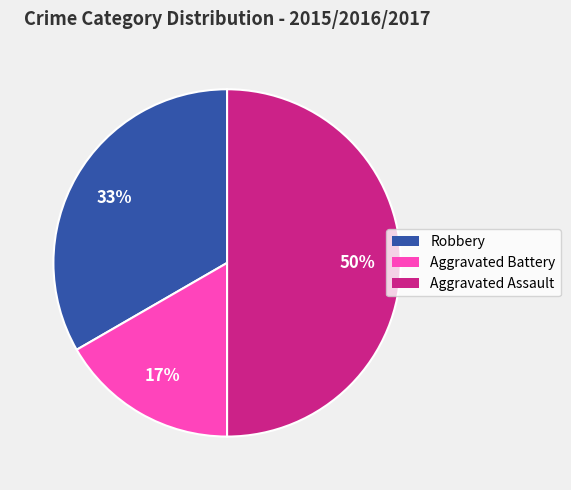

Rank the categories by value from highest to lowest.

Aggravated Assault, Robbery, Aggravated Battery